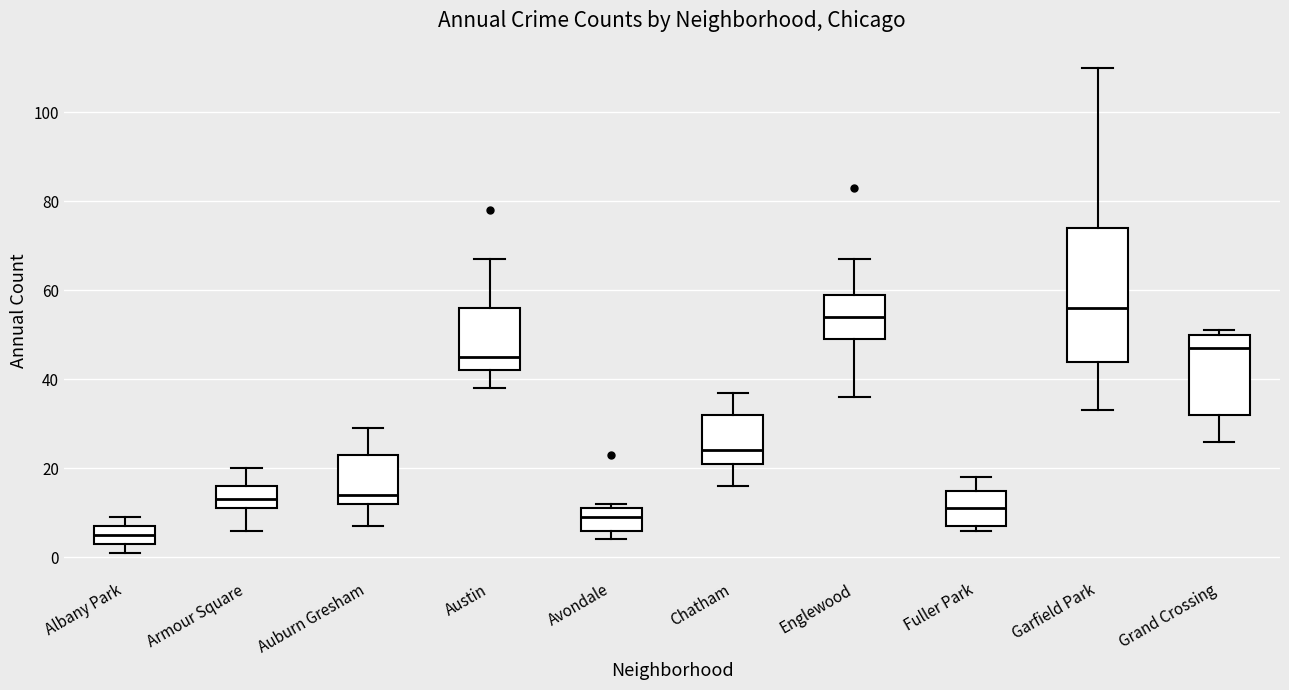

Reading left to right, transcribe this box plot: for each box, give where its median line is, the range the box spans, and where its two whiskers end, as read against the y-axis. The values are not printed on the chart, so give them approximately, as read against the axis.

Albany Park: median 6, box 4 to 8, whiskers 2 to 10
Armour Square: median 14, box 12 to 16, whiskers 6 to 20
Auburn Gresham: median 14, box 12 to 24, whiskers 8 to 30
Austin: median 46, box 42 to 56, whiskers 38 to 68
Avondale: median 10, box 6 to 12, whiskers 4 to 12 (just above the box's upper edge)
Chatham: median 24, box 22 to 32, whiskers 16 to 38
Englewood: median 54, box 50 to 60, whiskers 36 to 68
Fuller Park: median 12, box 8 to 16, whiskers 6 to 18
Garfield Park: median 56, box 44 to 74, whiskers 34 to 110
Grand Crossing: median 48, box 32 to 50, whiskers 26 to 52